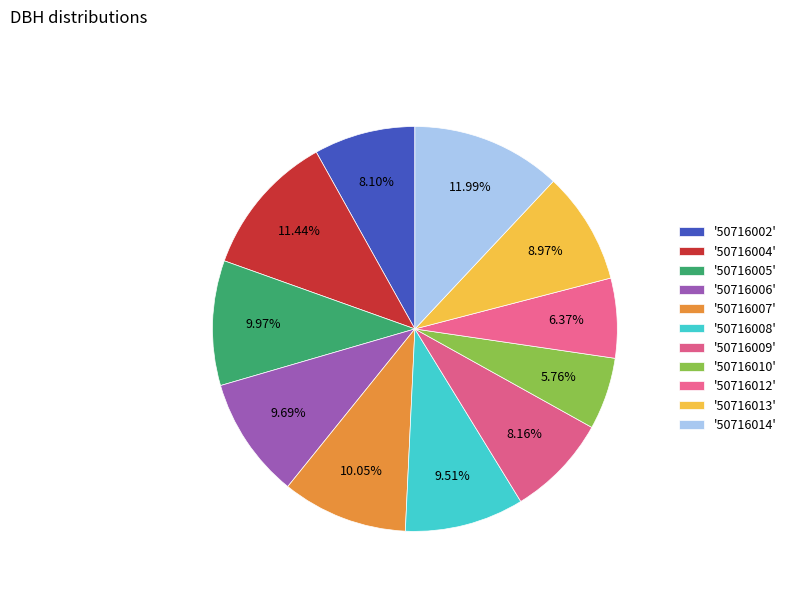

Is there any slice that represents more than half of the pie?

No